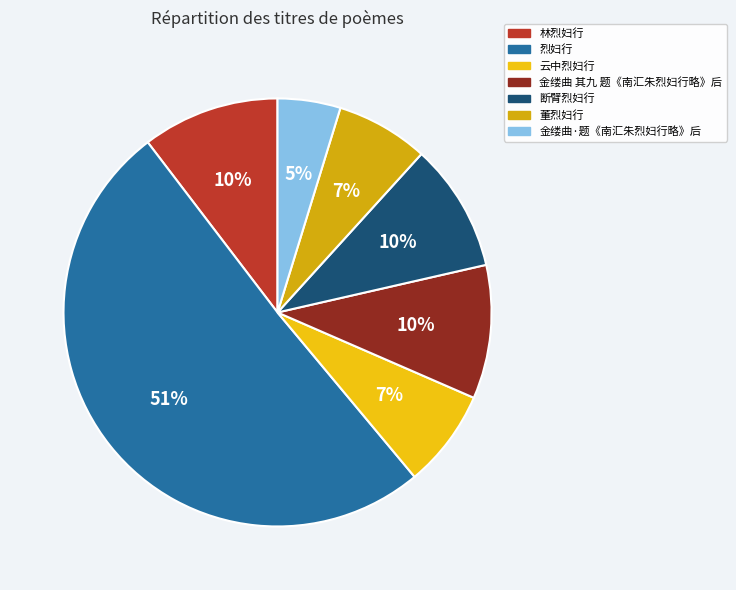

Which category has the biggest portion of the pie?

烈妇行